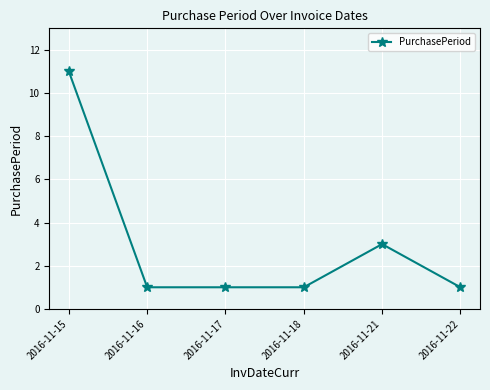

True or false: there are more than 0 points higher than both neighbors.

True